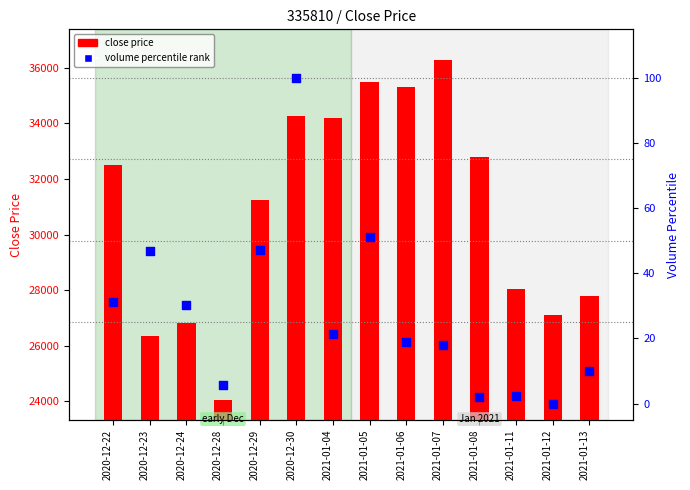

Is the value of close price at 2021-01-11 greater than the value of volume percentile rank at 2020-12-22?

Yes